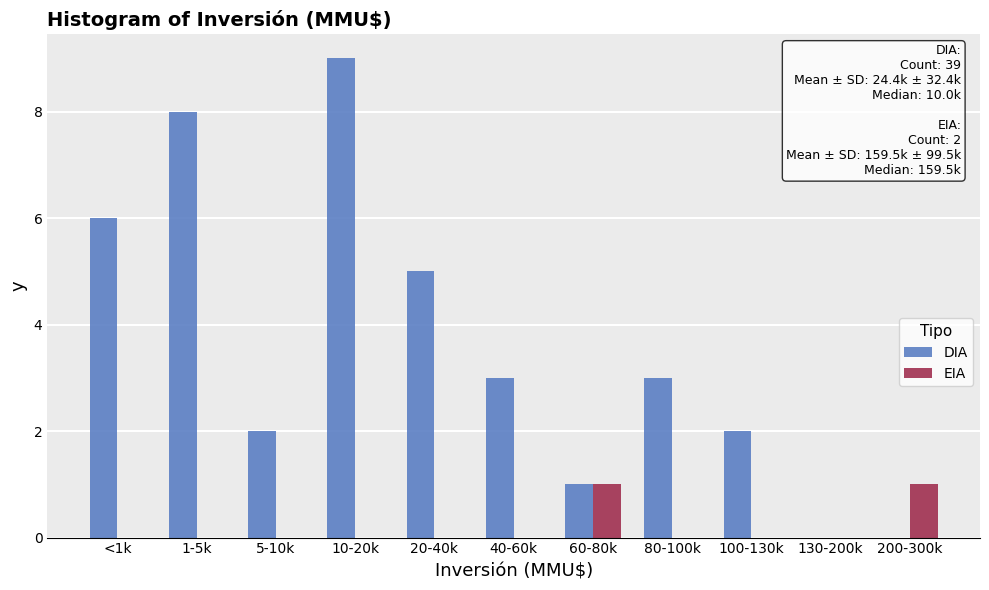

Reading left to right, list all the values displayed in this chart.

DIA: <1k=6	1-5k=8	5-10k=2	10-20k=9	20-40k=5	40-60k=3	60-80k=1	80-100k=3	100-130k=2	130-200k=0	200-300k=0
EIA: <1k=0	1-5k=0	5-10k=0	10-20k=0	20-40k=0	40-60k=0	60-80k=1	80-100k=0	100-130k=0	130-200k=0	200-300k=1